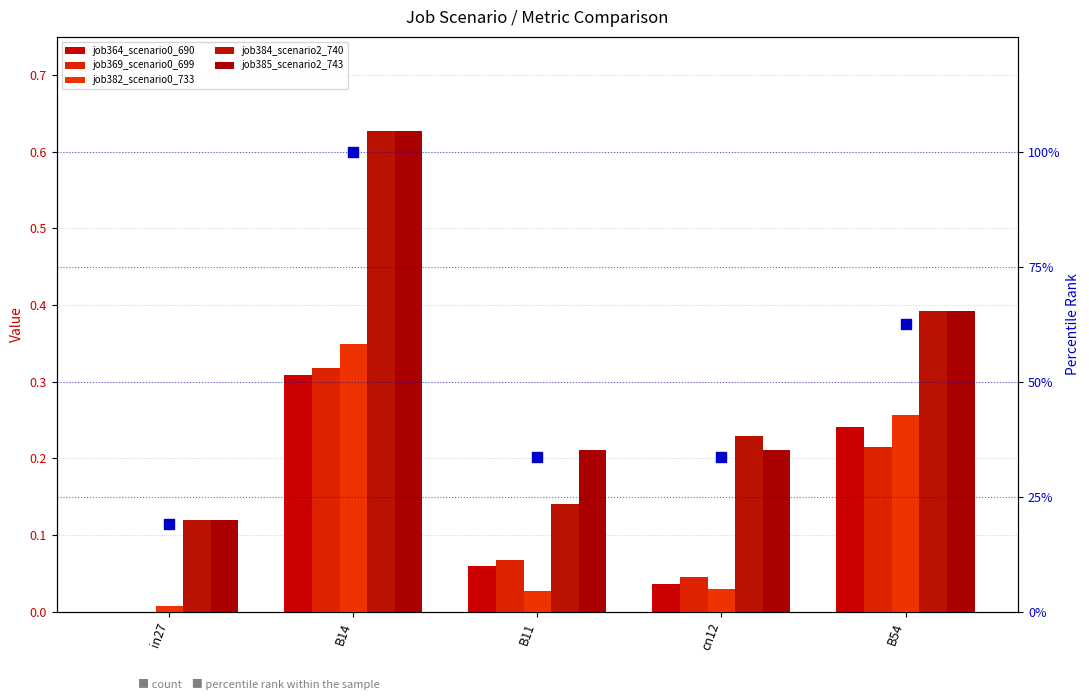

At how many categories does at least one series exceed 64?

1